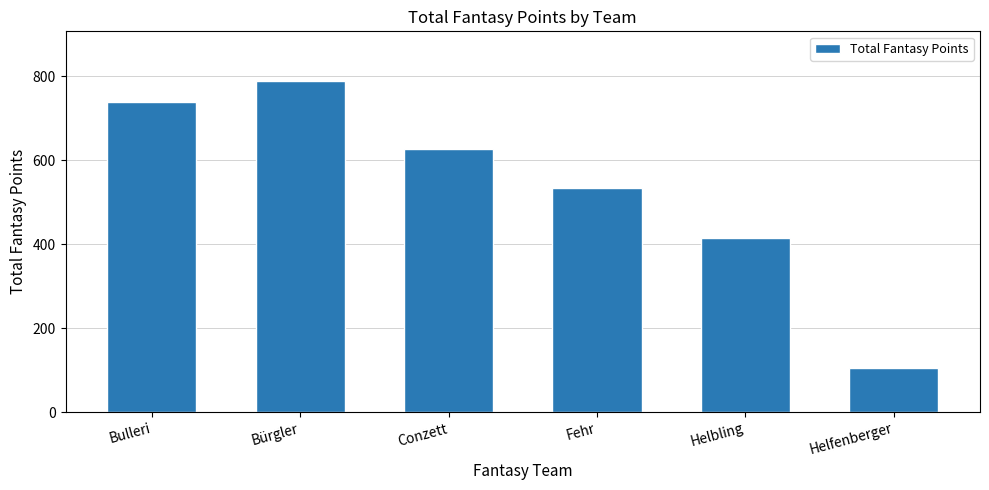

Where is the data nearest to the value 447?

Helbling